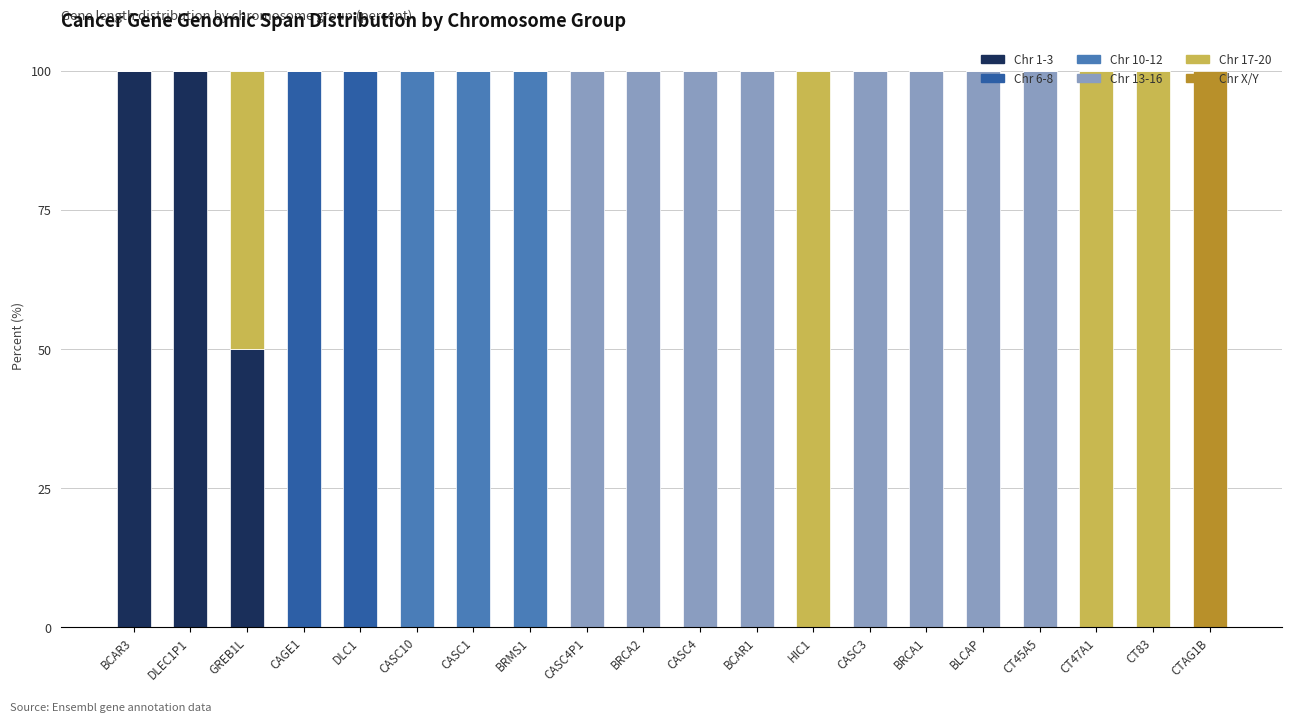

What is the total value across all series at CT45A5?

100